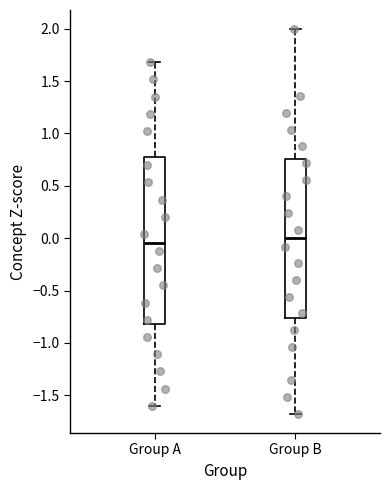

Comparing the boxes themselves (not the whiskers), which one is the tallest?

Group A